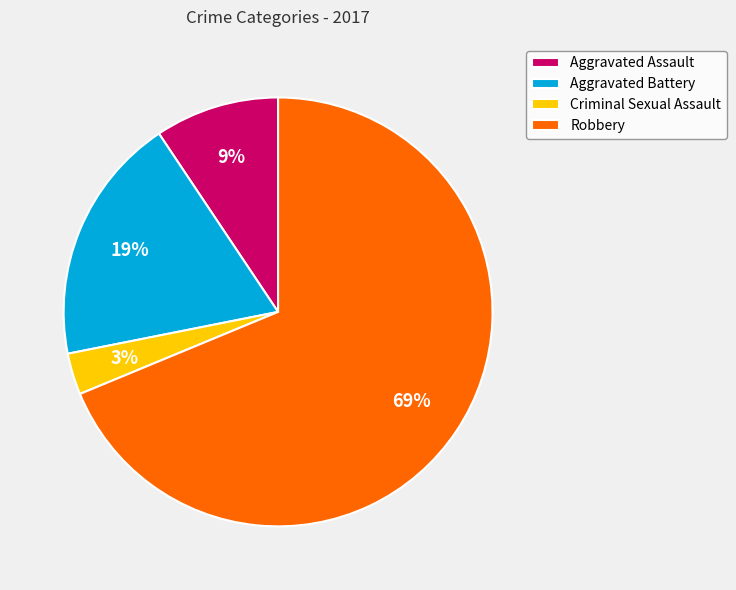

To the nearest percent, what is the combined percentage of Criminal Sexual Assault and Robbery?

72%